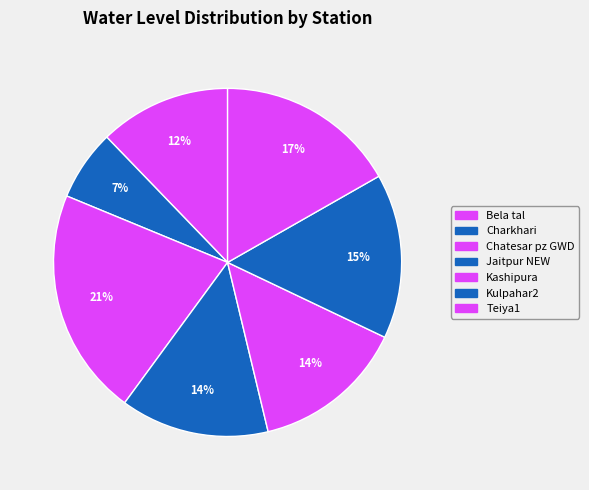

How many slices are in this pie chart?

7